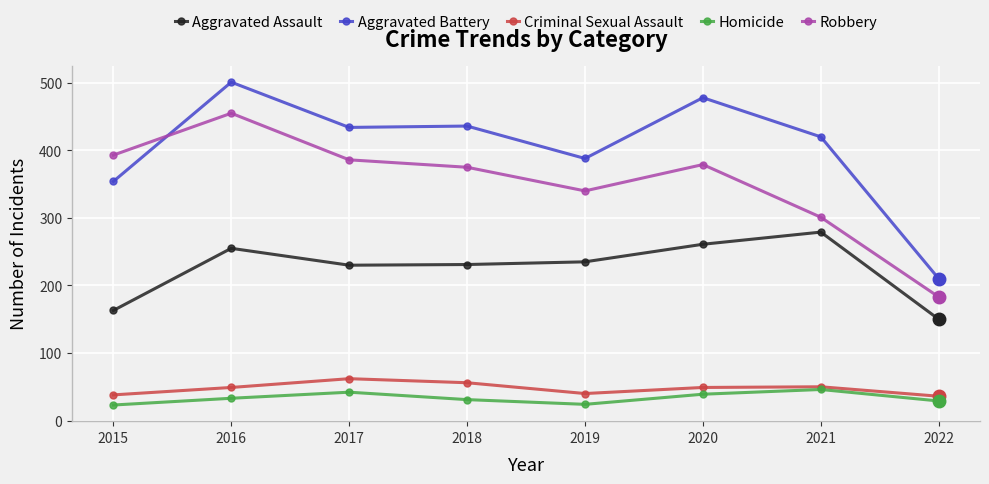

Where is the first local maximum for Aggravated Assault?

2016